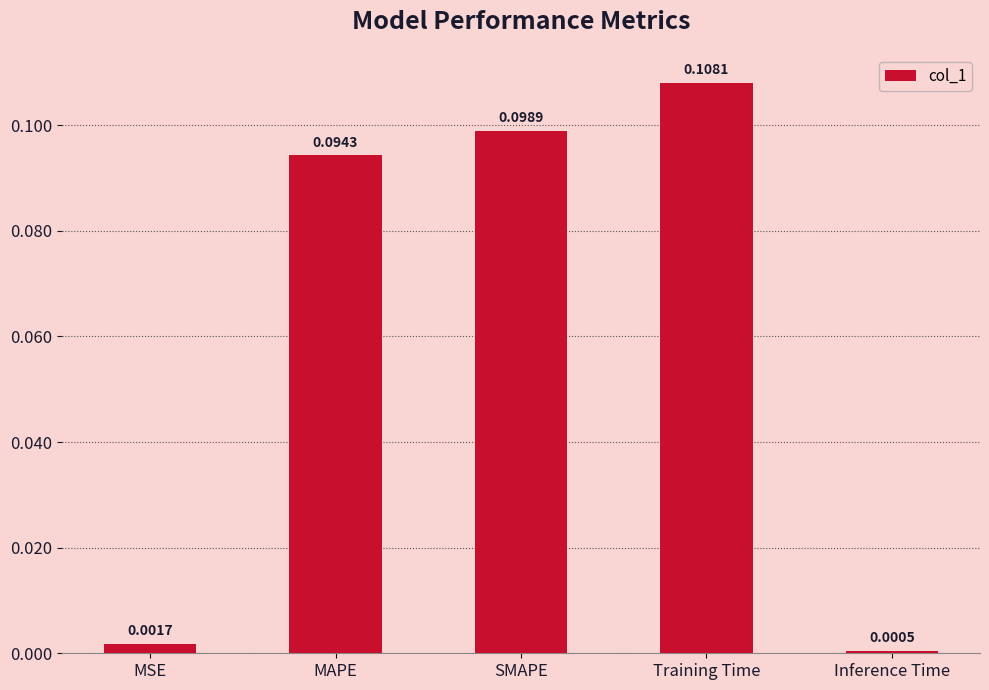

What is the change in value from MSE to Training Time?

+0.1